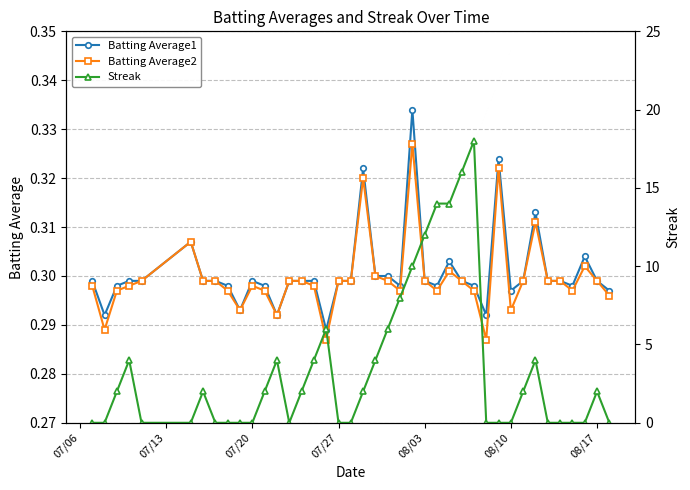

What is the maximum value for Batting Average2?

0.3